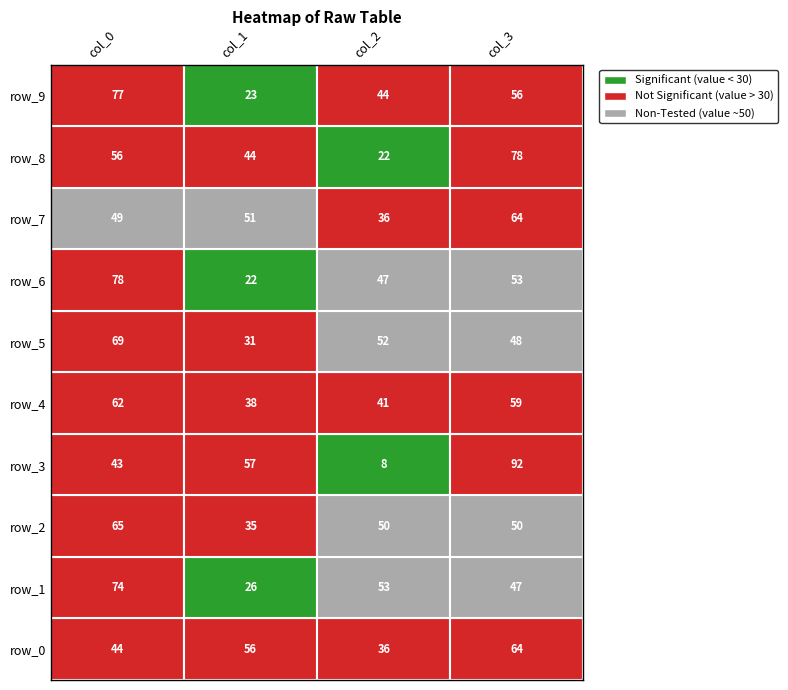

At which category does the chart reach its peak across all series?

3